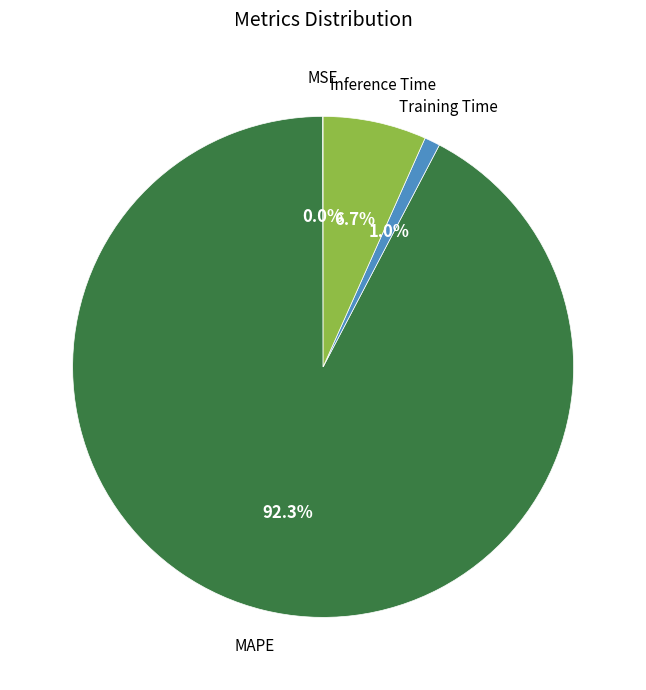

Is there any slice that represents more than half of the pie?

Yes